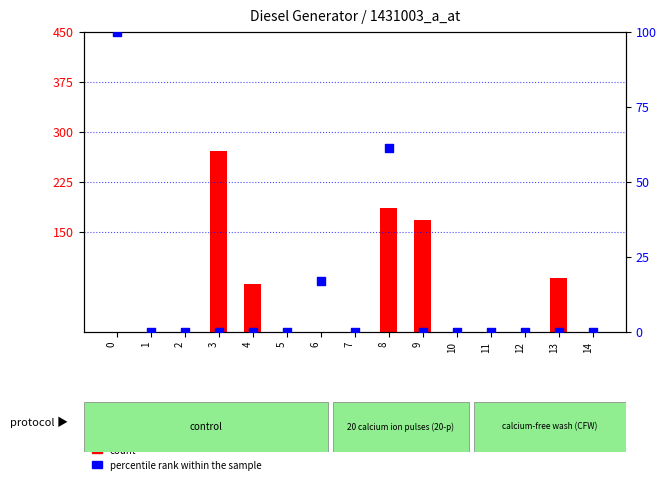

Which series reaches the maximum Y coordinate?

count